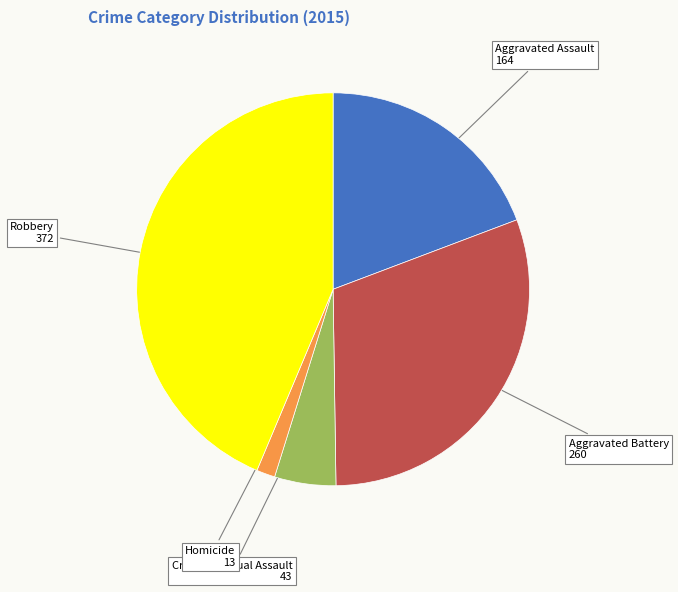

Approximately how many times larger is the value at Aggravated Assault compared to Aggravated Battery?

0.6